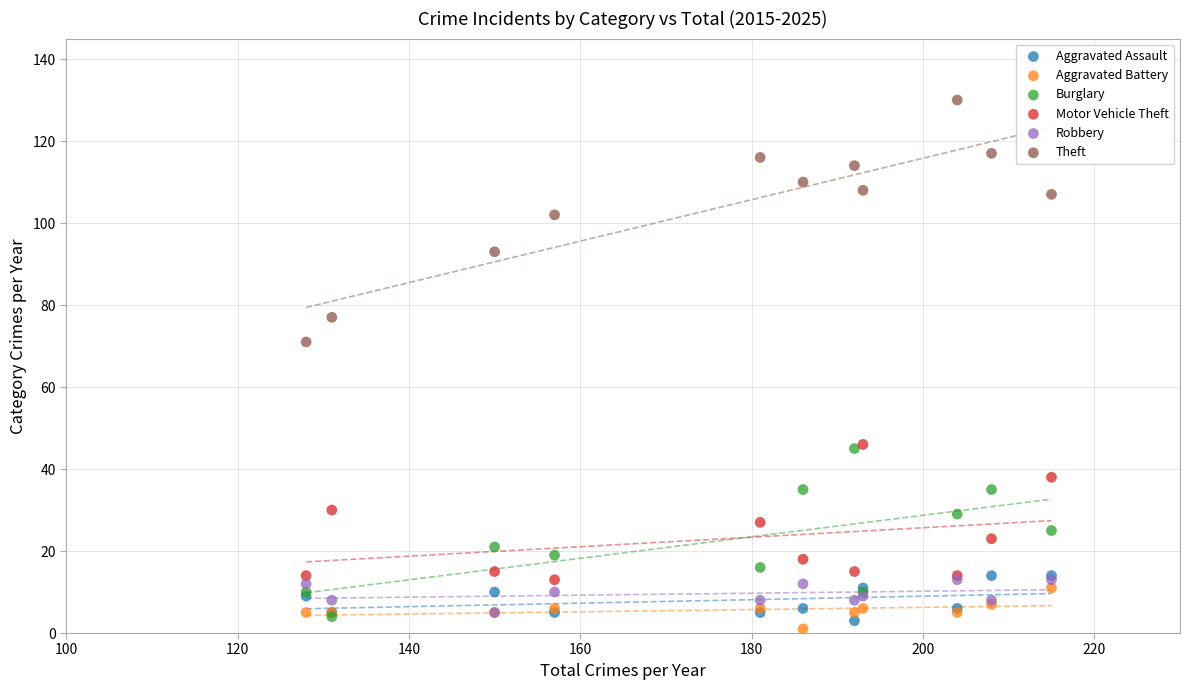

Which series has the widest spread of Y values?

Theft